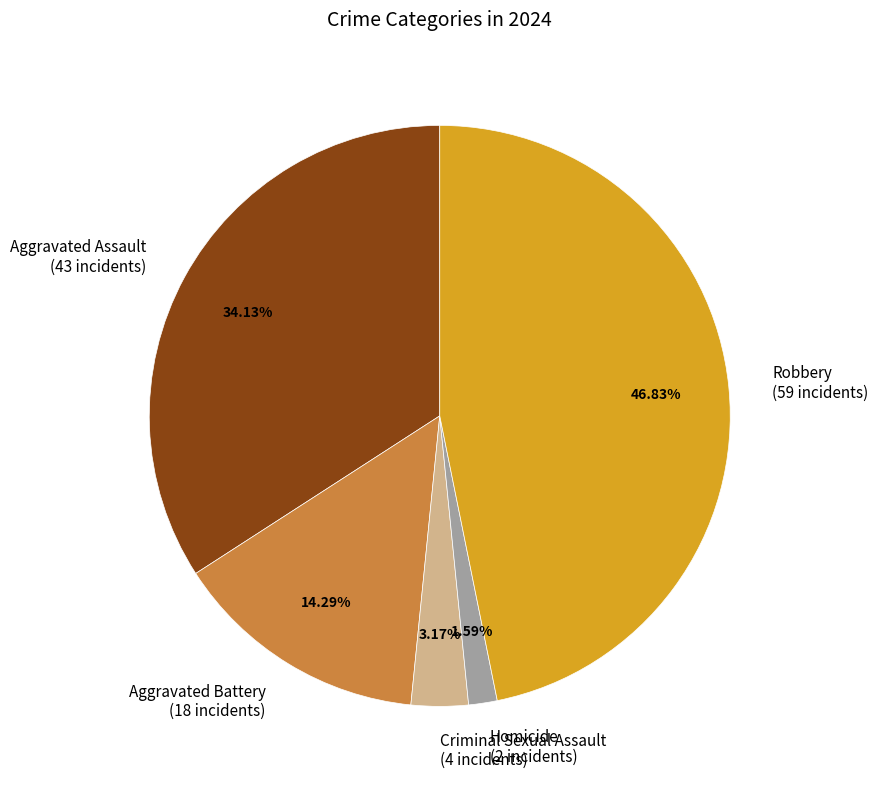

What is the largest slice in the pie chart?

Robbery